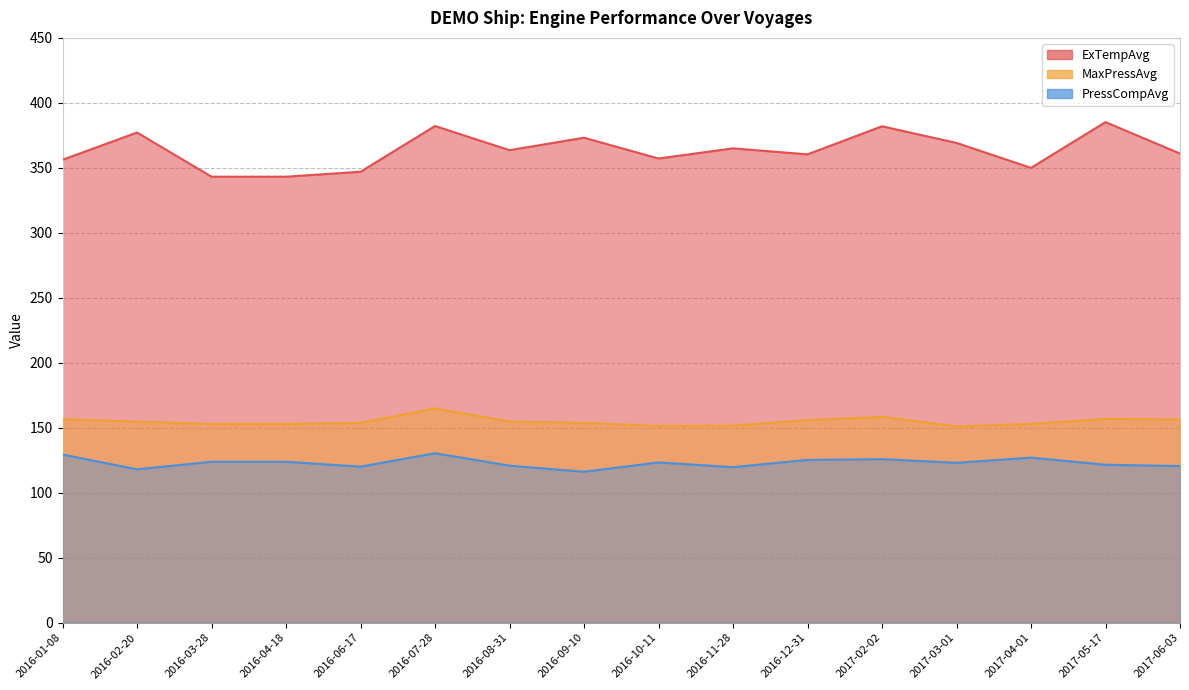

How many interior local peaks does the MaxPressAvg series have?

3